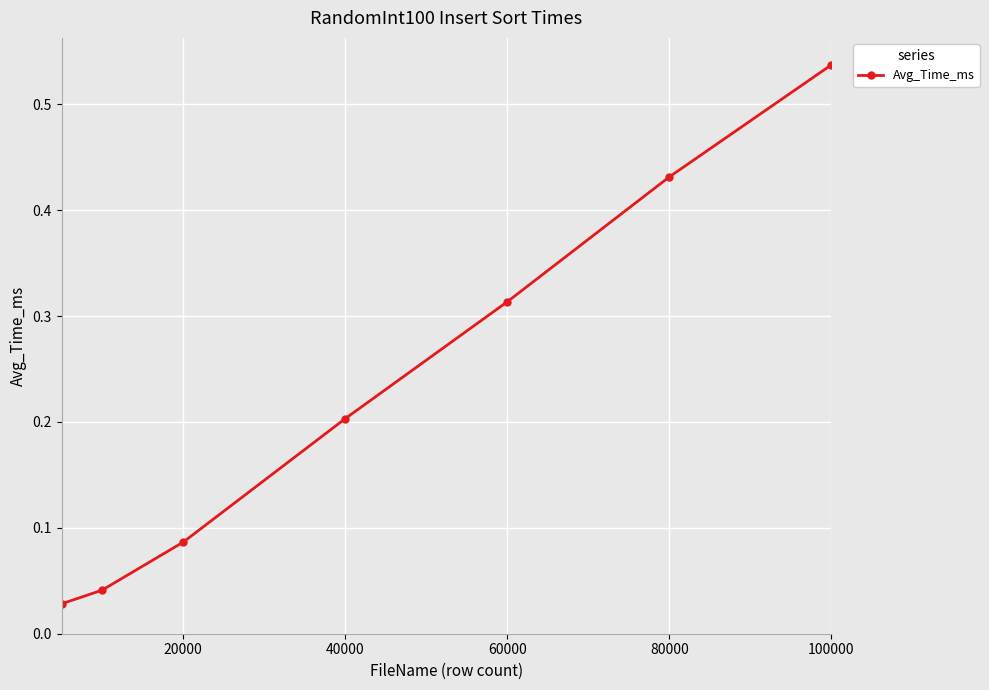

True or false: there are more than 2 points higher than both neighbors.

False